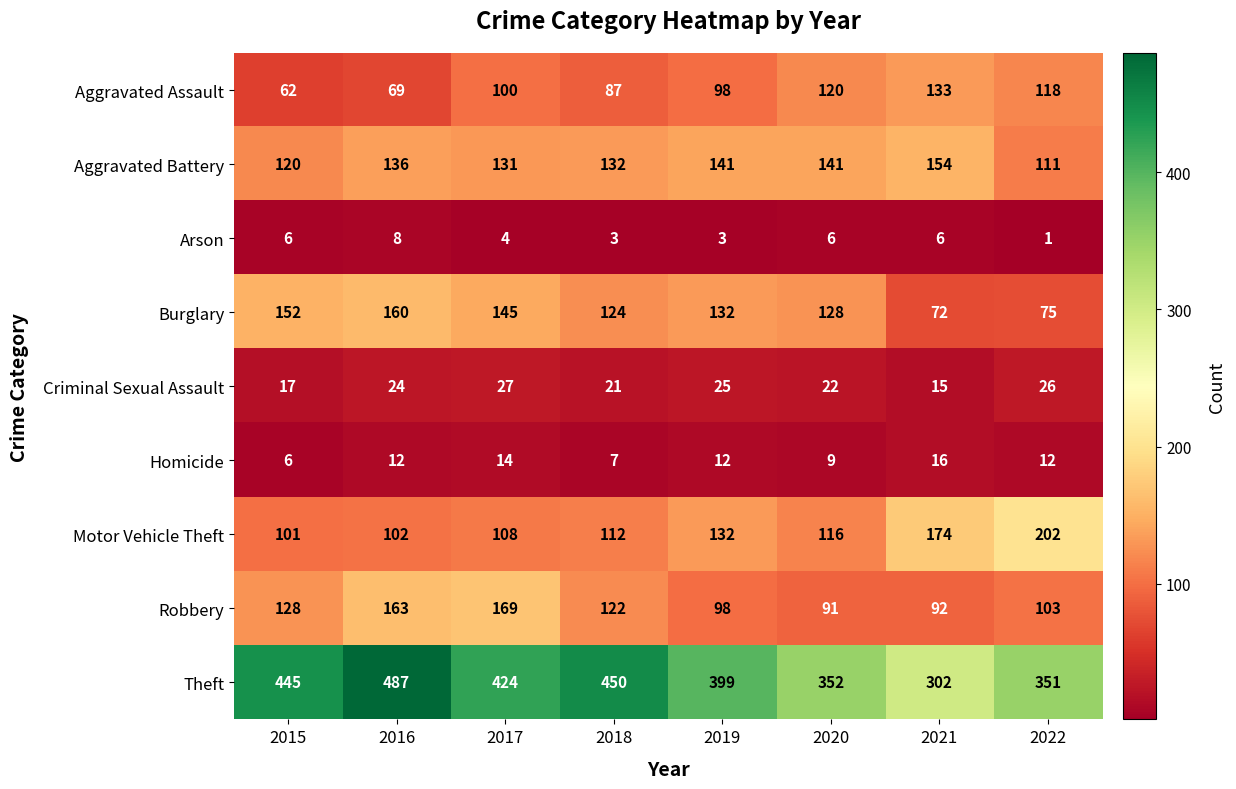

Which series has the largest total across all categories?

Theft